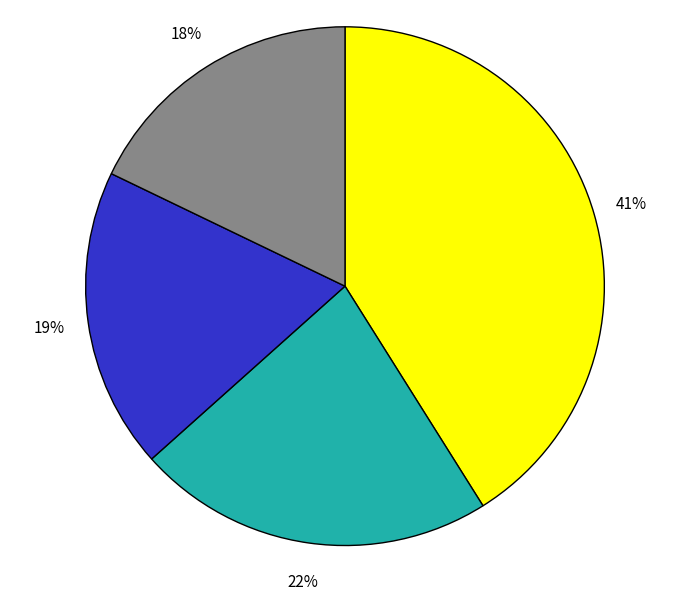

To the nearest percent, what is the average slice percentage?

25%